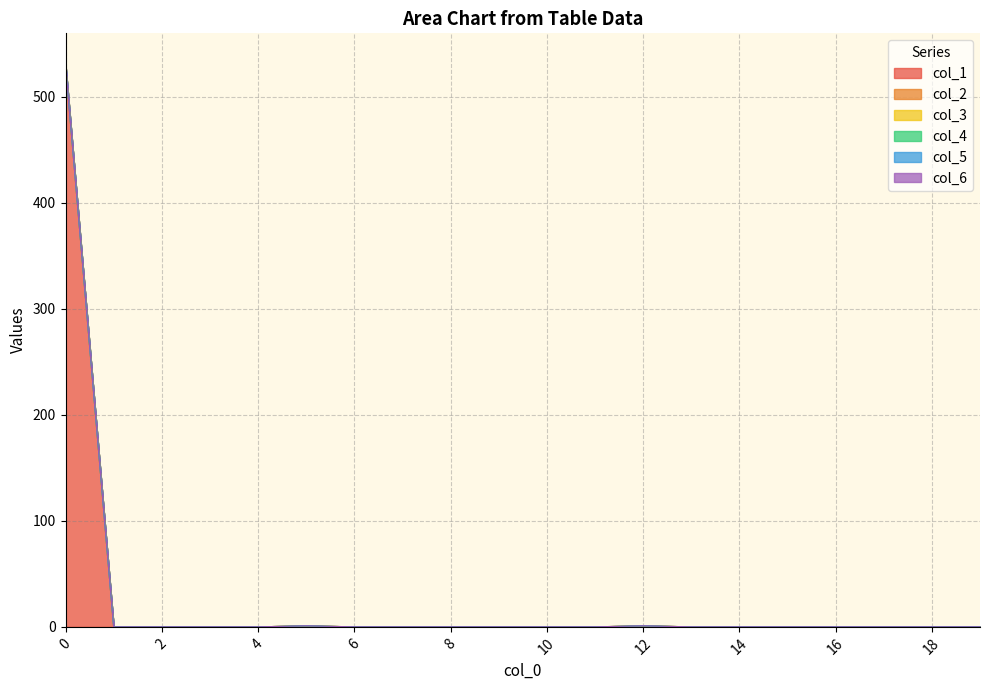

Reading left to right, transcribe all the data shown in this chart.

col_1: 0=530	1=0	2=0	3=0	4=0	5=1	6=0	7=0	8=0	9=0	10=0	11=0	12=1	13=0	14=0	15=0	16=0	17=0	18=0	19=0
col_2: 0=0	1=0	2=0	3=0	4=0	5=0	6=0	7=0	8=0	9=0	10=0	11=0	12=0	13=0	14=0	15=0	16=0	17=0	18=0	19=0
col_3: 0=0	1=0	2=0	3=0	4=0	5=0	6=0	7=0	8=0	9=0	10=0	11=0	12=0	13=0	14=0	15=0	16=0	17=0	18=0	19=0
col_4: 0=0	1=0	2=0	3=0	4=0	5=0	6=0	7=0	8=0	9=0	10=0	11=0	12=0	13=0	14=0	15=0	16=0	17=0	18=0	19=0
col_5: 0=0	1=0	2=0	3=0	4=0	5=0	6=0	7=0	8=0	9=0	10=0	11=0	12=0	13=0	14=0	15=0	16=0	17=0	18=0	19=0
col_6: 0=0	1=0	2=0	3=0	4=0	5=0	6=0	7=0	8=0	9=0	10=0	11=0	12=0	13=0	14=0	15=0	16=0	17=0	18=0	19=0